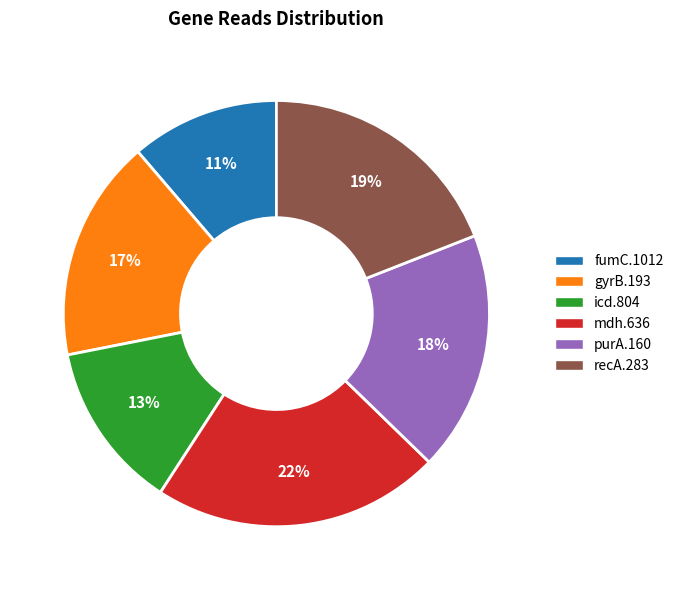

Which slice is the smallest?

fumC.1012